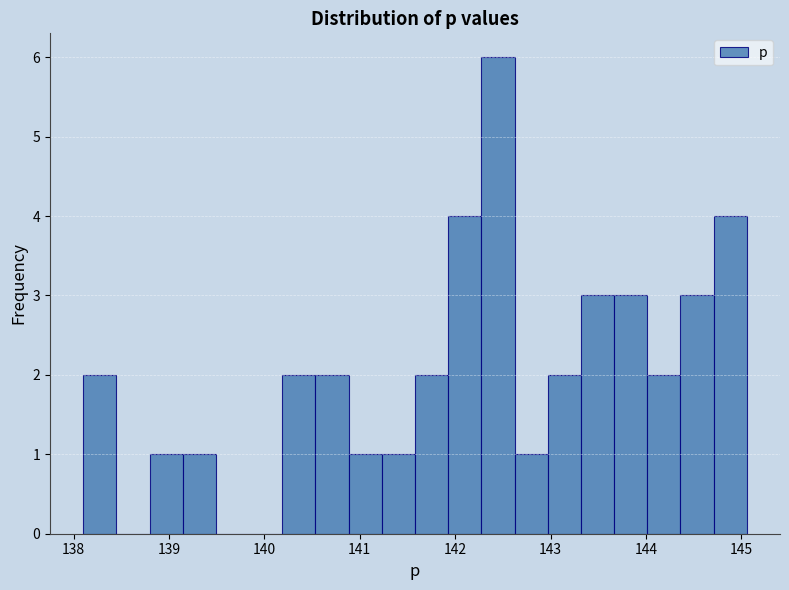

Around what value on the x-axis is the tallest bar? Give the approximate position of its centre, as read against the axis.

142.4